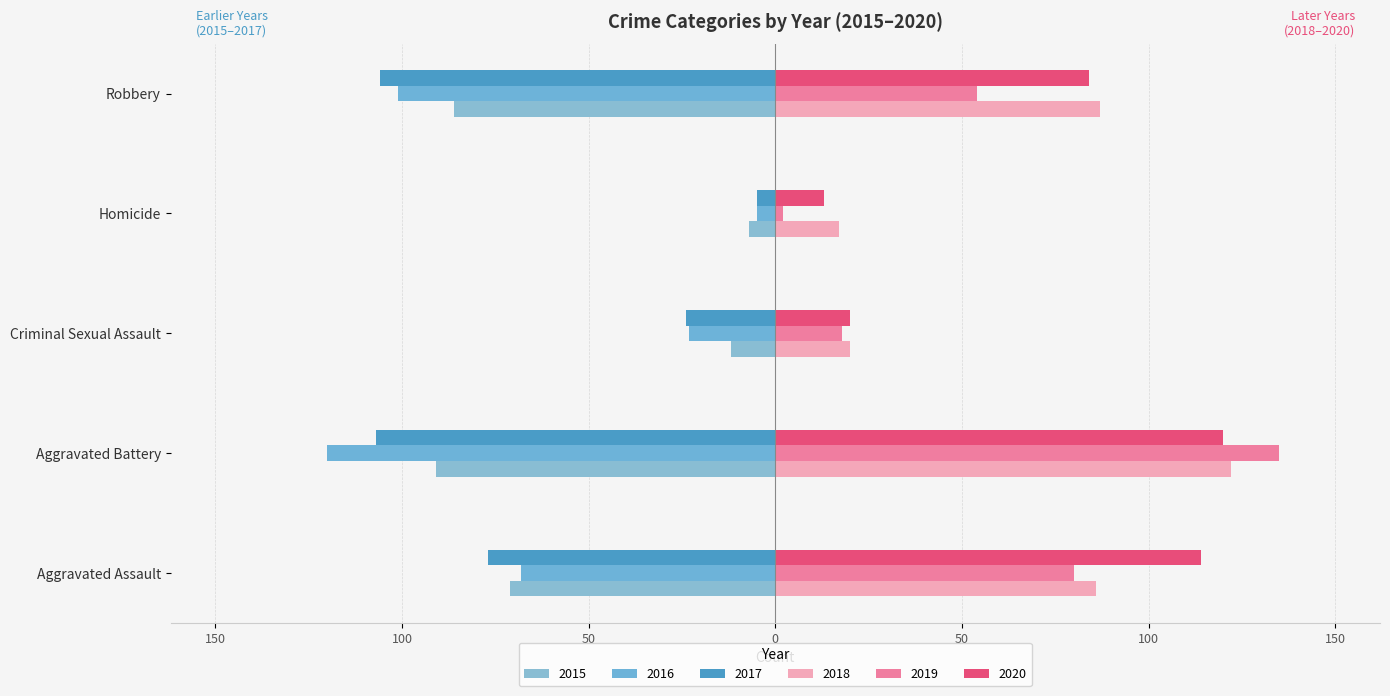

How many data points does each series have?

5